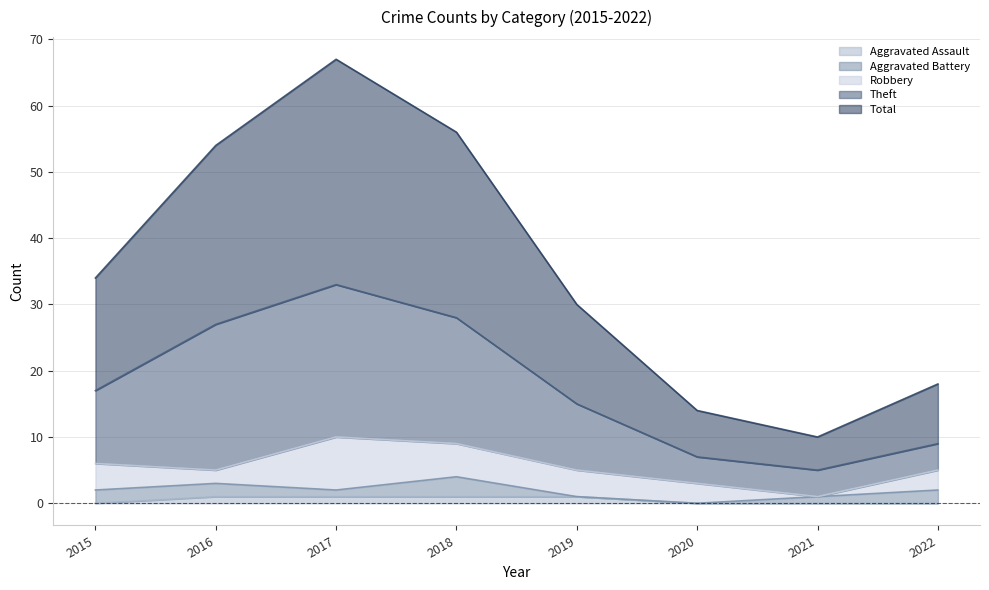

What is the maximum value for Theft?

33